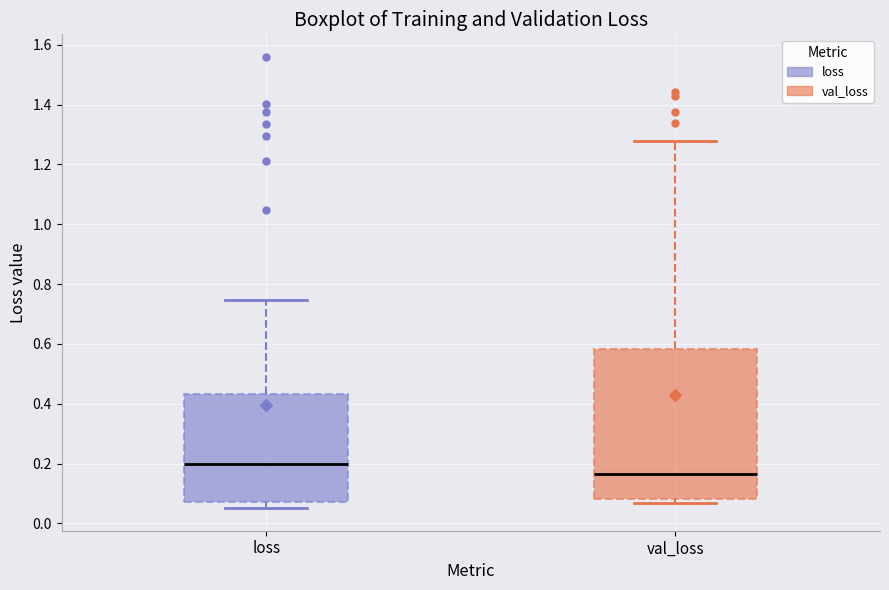

Reading left to right, read every box against the y-axis: the position of its median line, the range the box covers, and the ends of its whiskers. The values are not printed on the chart, so give them approximately, as read against the axis.

loss: median 0.20, box 0.08 to 0.44, whiskers 0.06 to 0.74
val_loss: median 0.16, box 0.08 to 0.58, whiskers 0.06 to 1.28